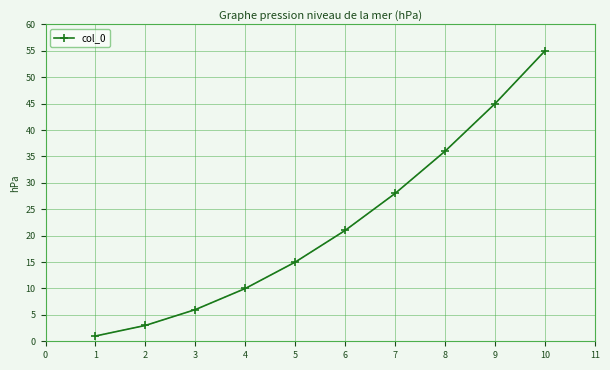

How many data points are less than 21?

5